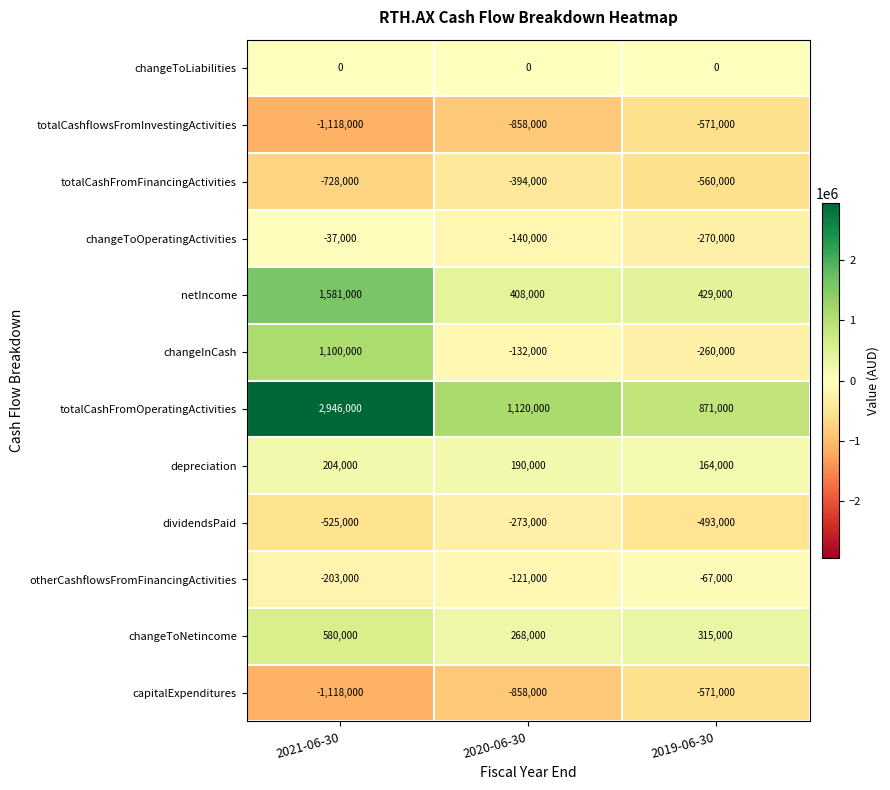

Which series has the largest total across all categories?

totalCashFromOperatingActivities